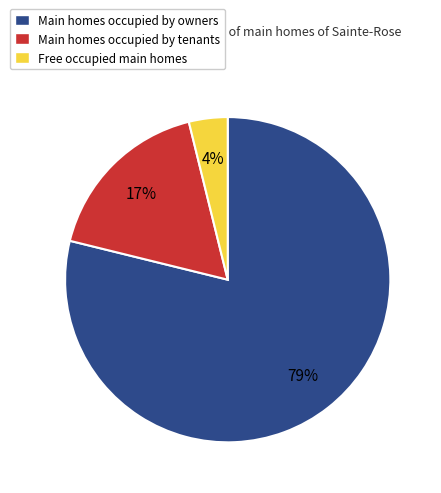

To the nearest percent, what is the difference between the Main homes occupied by owners and Main homes occupied by tenants slice percentages?

62%